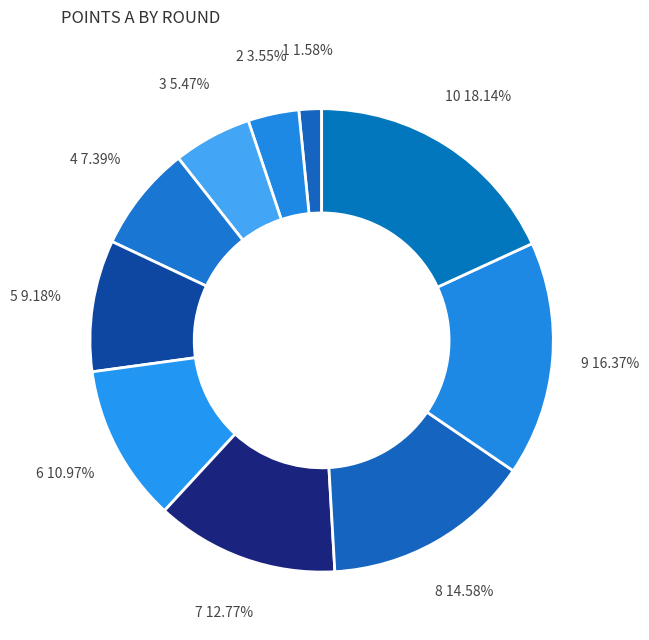

Combined, do 1 and 9 account for over 50%?

No